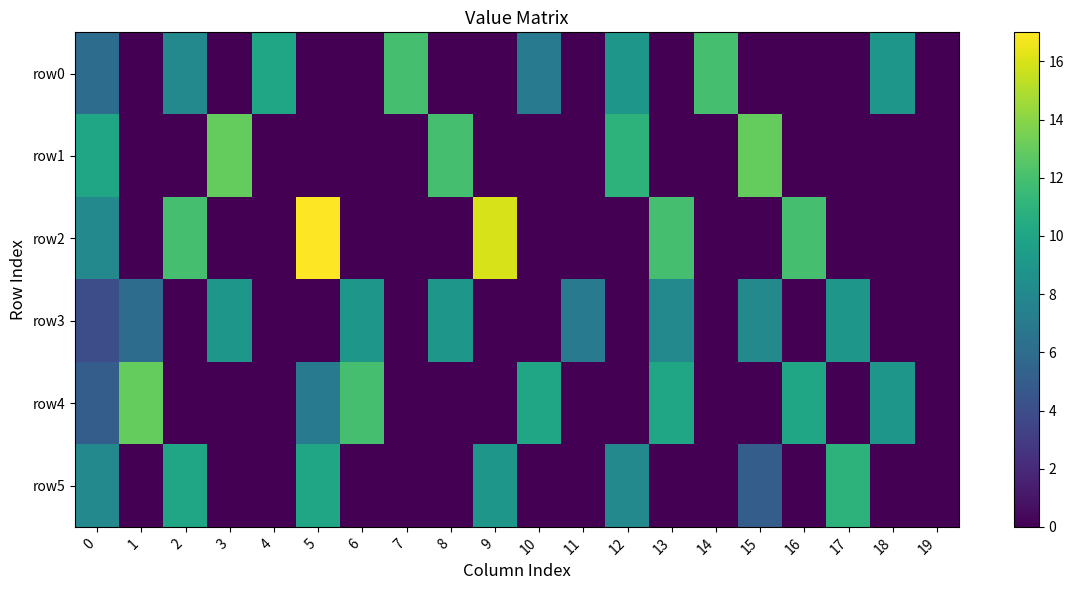

At how many categories does at least one series exceed 7?

18